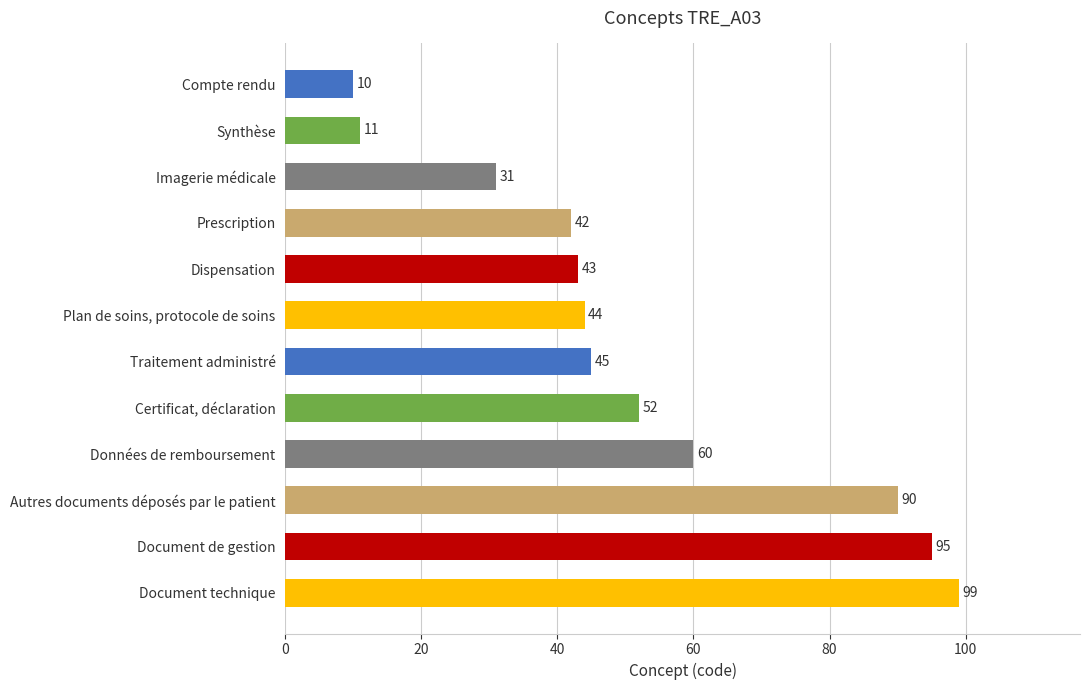

What is the minimum value shown in the chart?

10